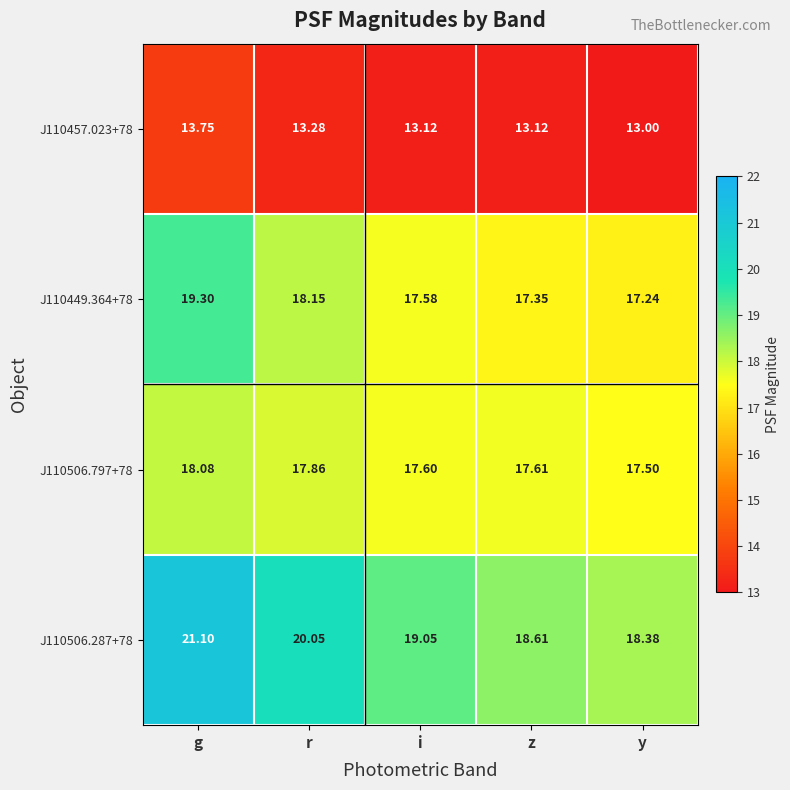

Which series has the largest range (max minus min)?

J110506.287+78